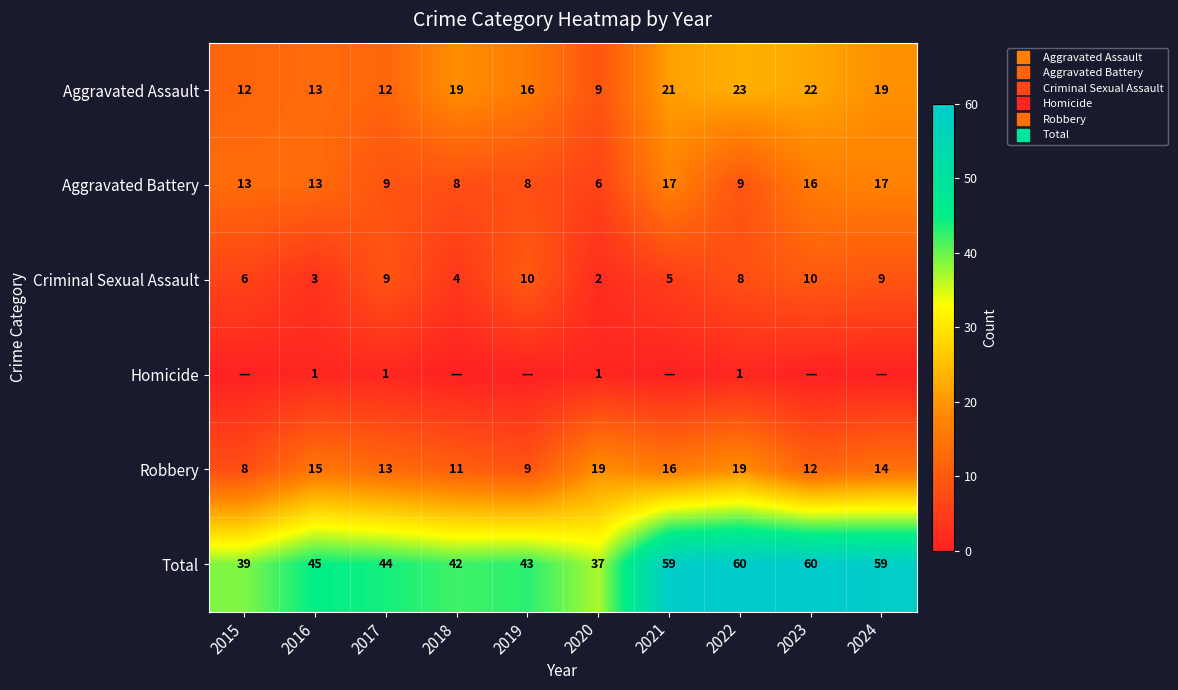

What is the difference between the Total values at 2017 and 2015?

5